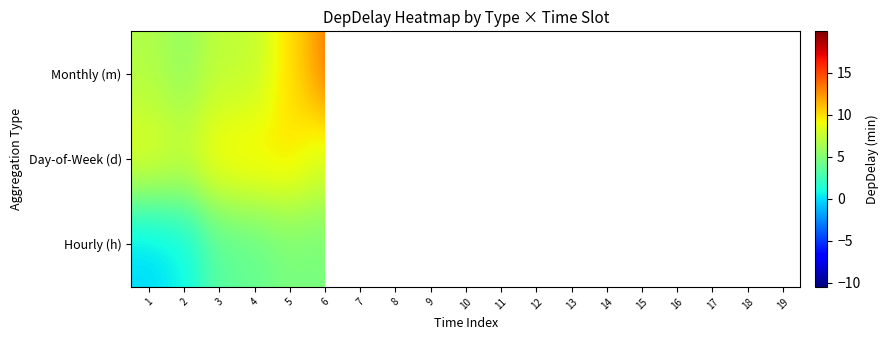

At 4, list the series in order from largest to smallest.

Day-of-Week (d), Monthly (m), Hourly (h)